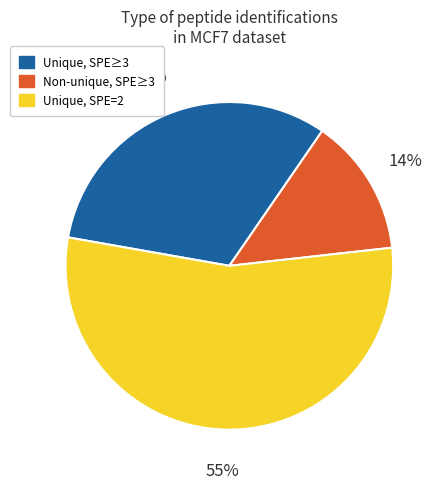

To the nearest percent, what percentage of the pie is Non-unique, SPE≥3?

14%